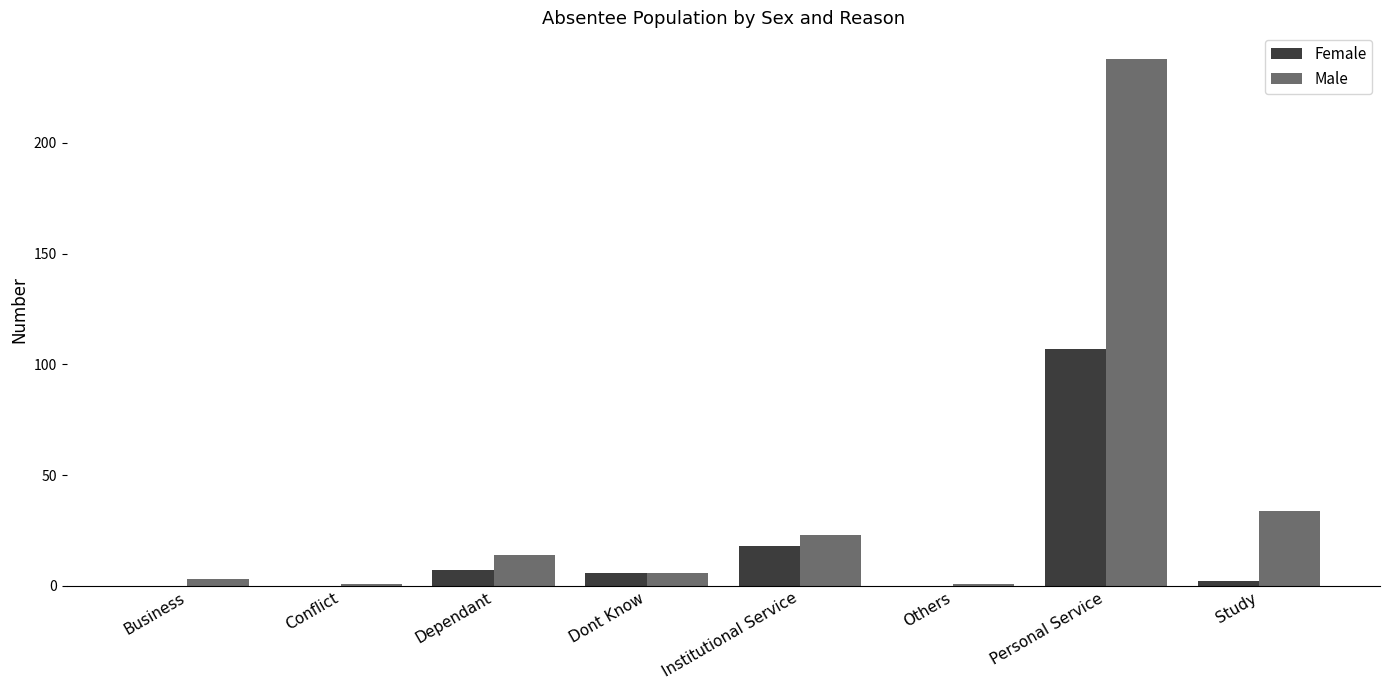

Reading left to right, list all the values displayed in this chart.

Female: Business=0	Conflict=0	Dependant=7	Dont Know=6	Institutional Service=18	Others=0	Personal Service=107	Study=2
Male: Business=3	Conflict=1	Dependant=14	Dont Know=6	Institutional Service=23	Others=1	Personal Service=238	Study=34